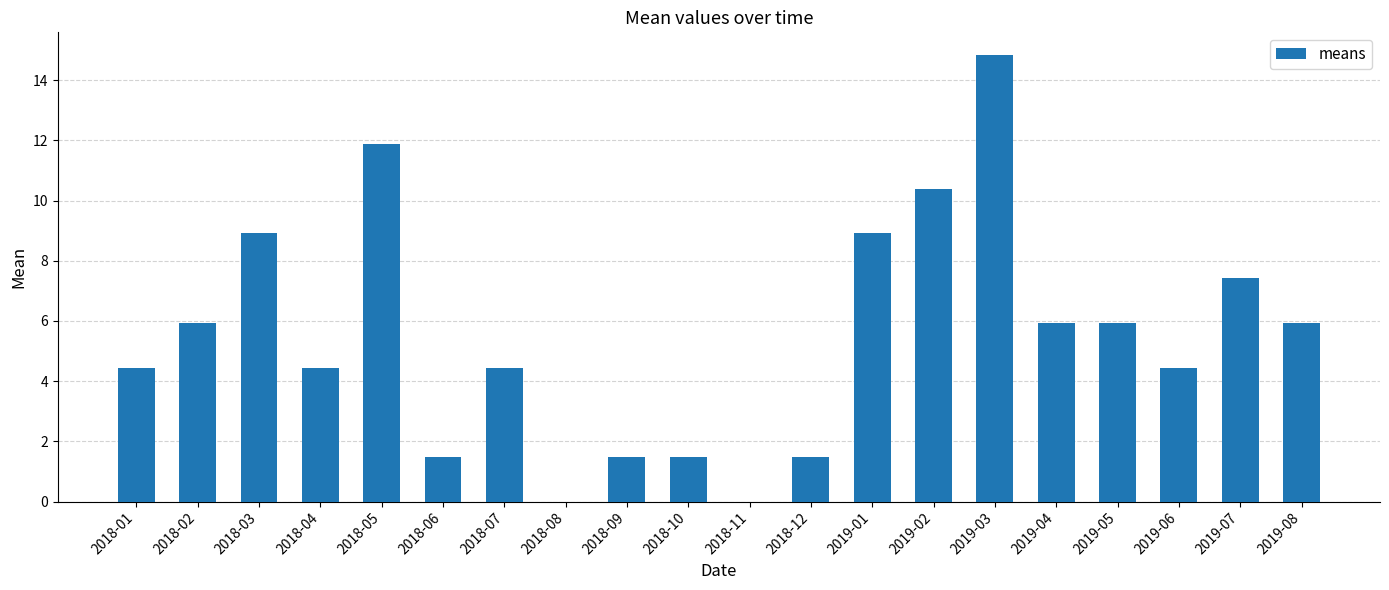

Which has a higher value, 2019-08 or 2019-06?

2019-08